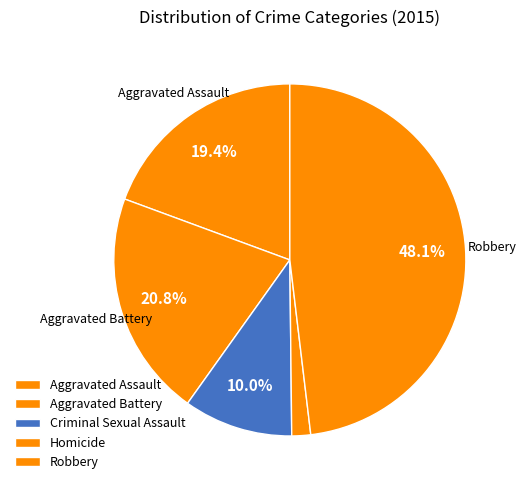

What portion of the pie excludes Homicide?

98.3%